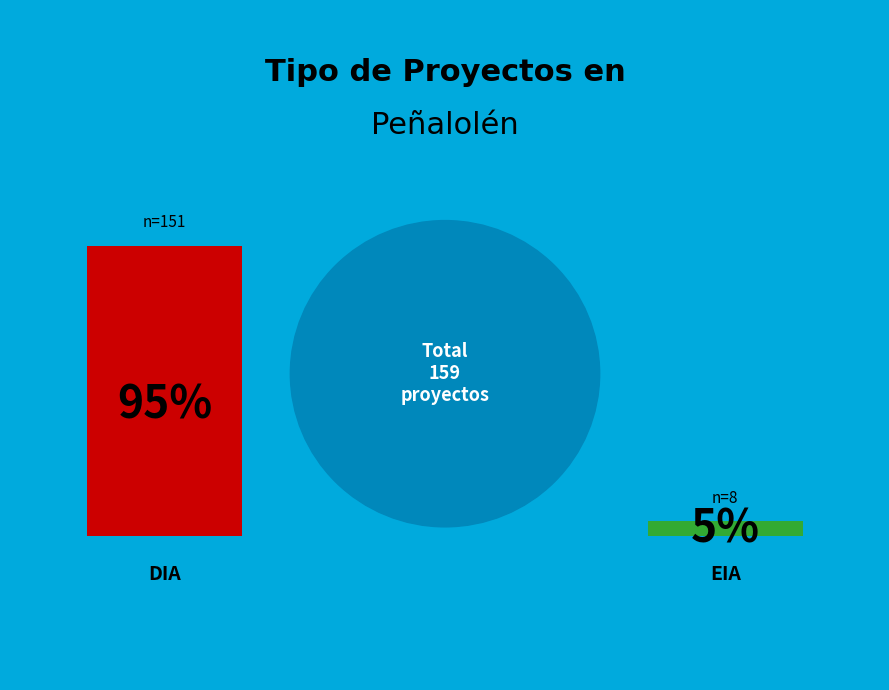

True or false: EIA accounts for 16% of the total.

False